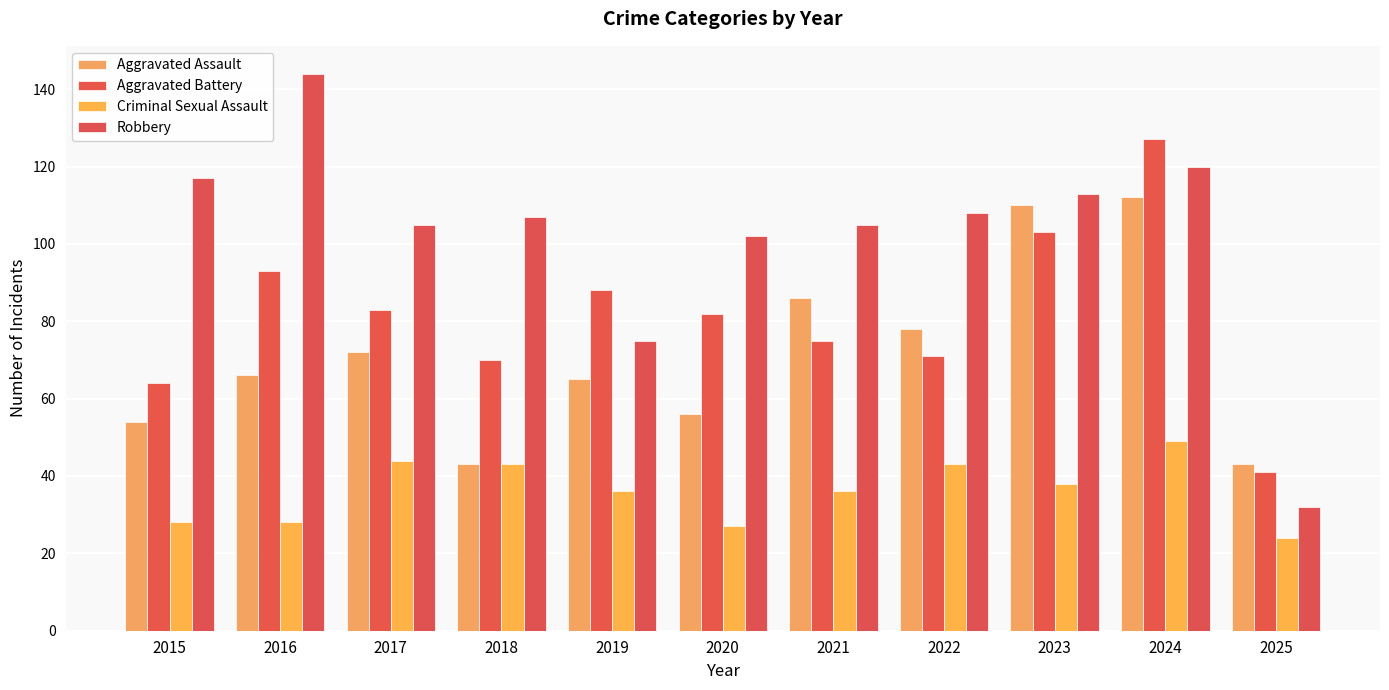

Which series has the widest spread of values?

Robbery